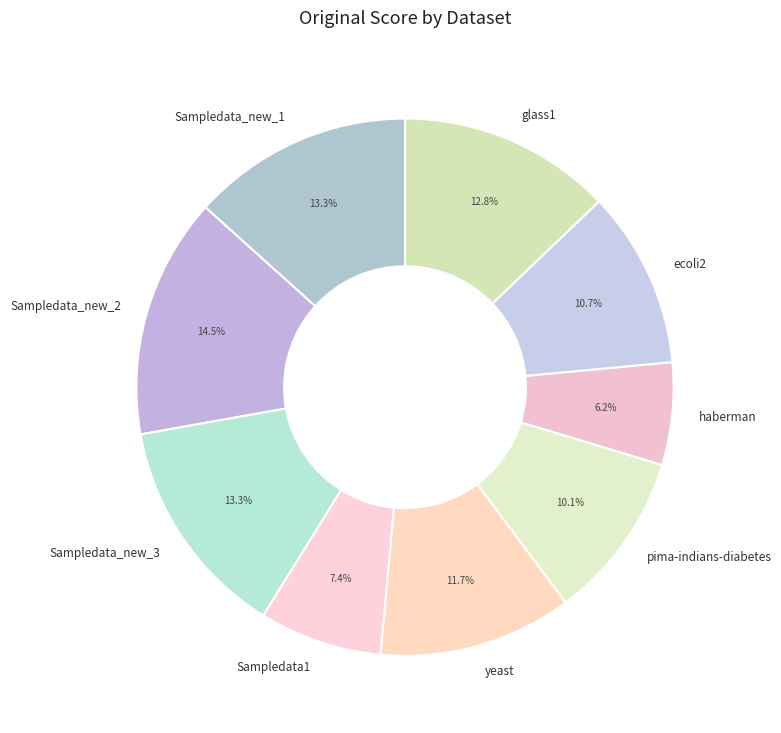

To the nearest percent, what is the difference between the largest and smallest slice percentages?

8%